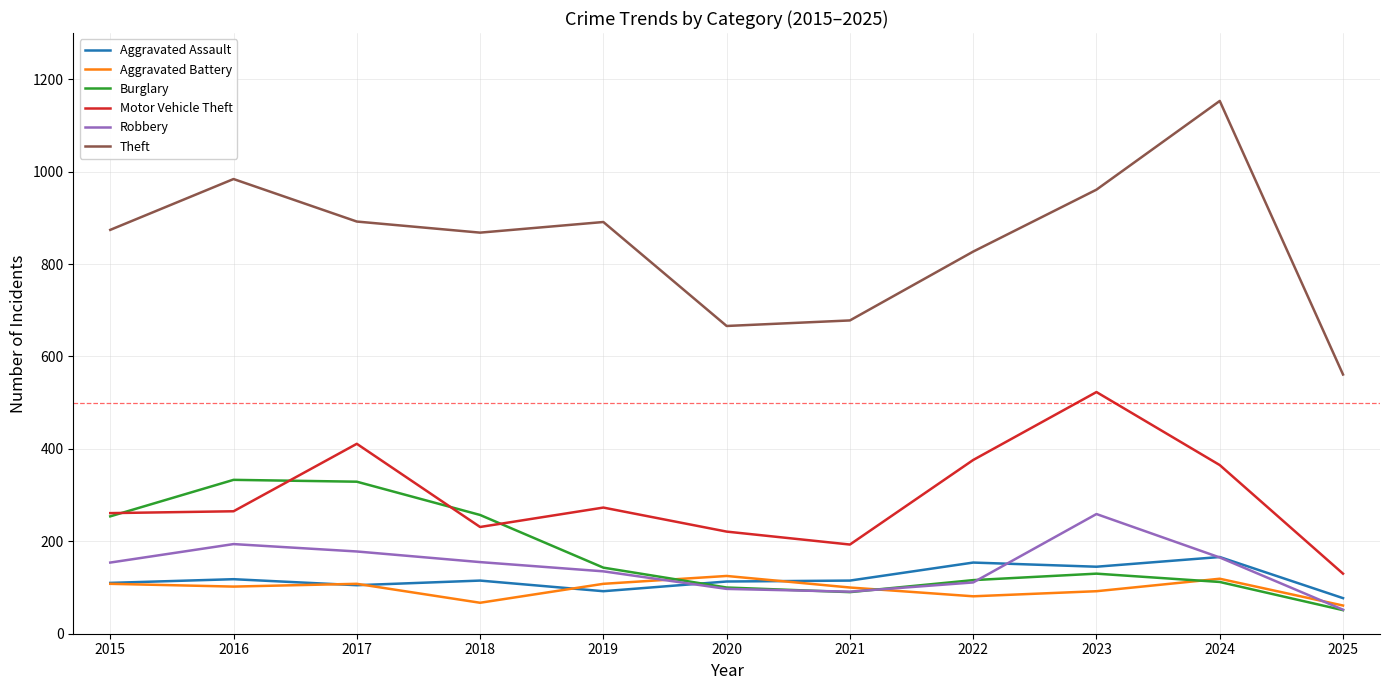

Where is Burglary nearest to the value 192?

2019